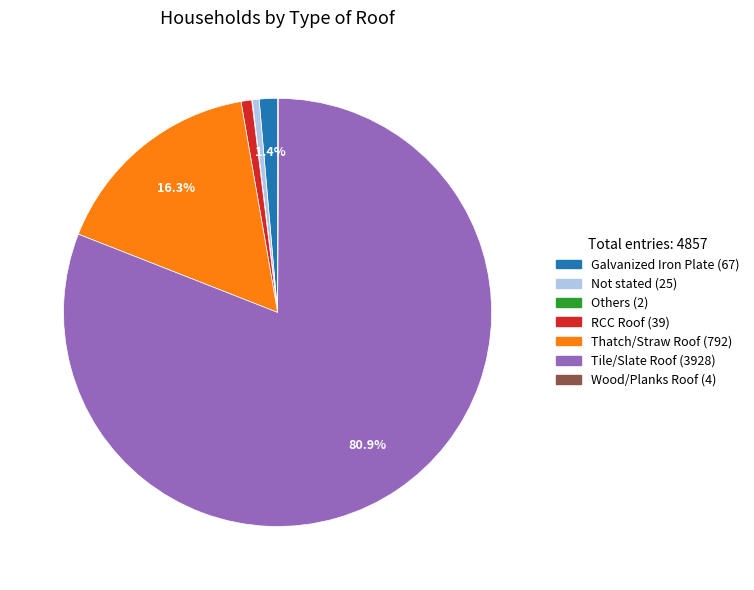

What is the largest slice in the pie chart?

Tile/Slate Roof